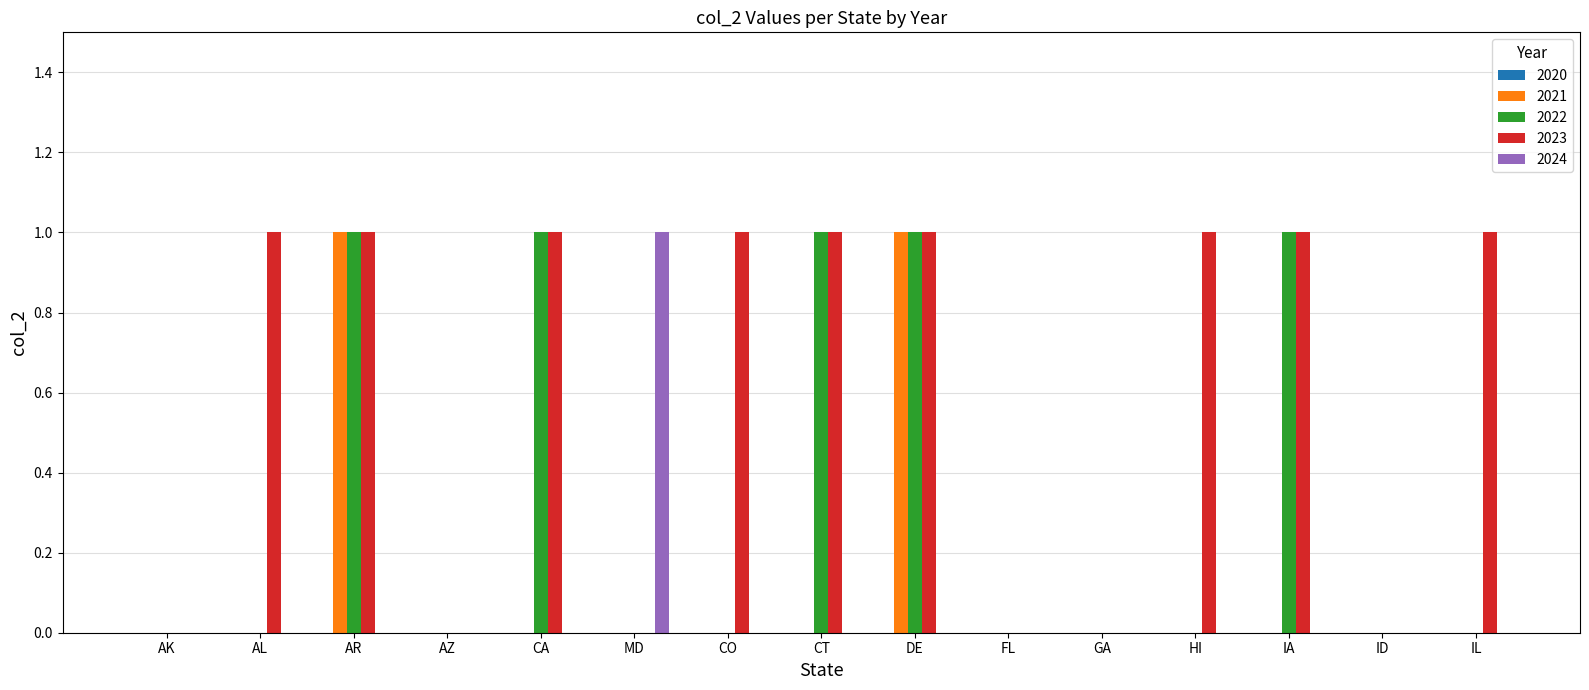

Which category has the highest value in the 2024 series?

MD